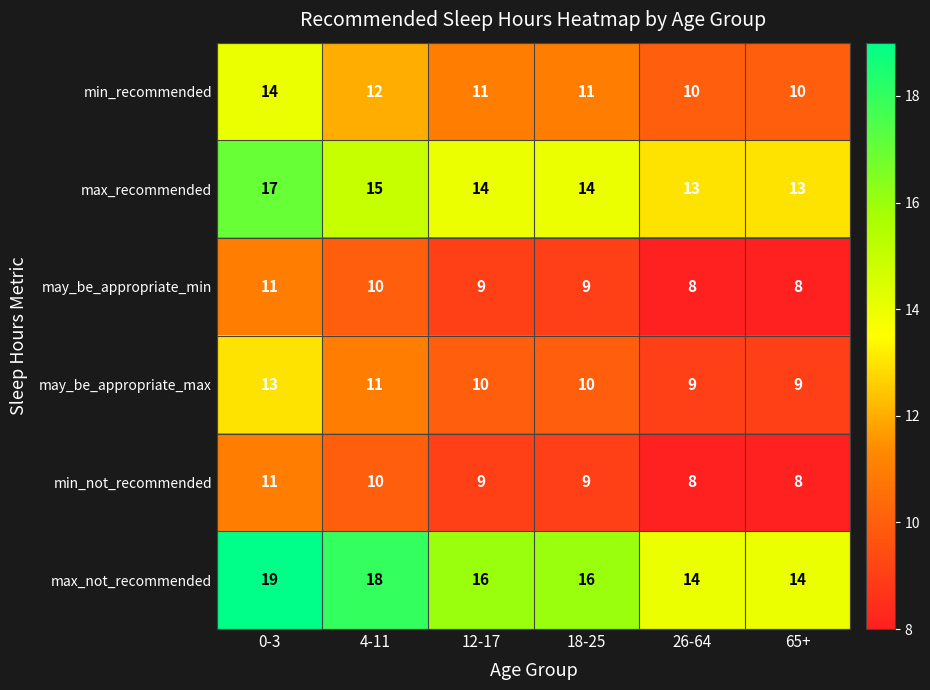

At which category does the chart reach its peak across all series?

0-3